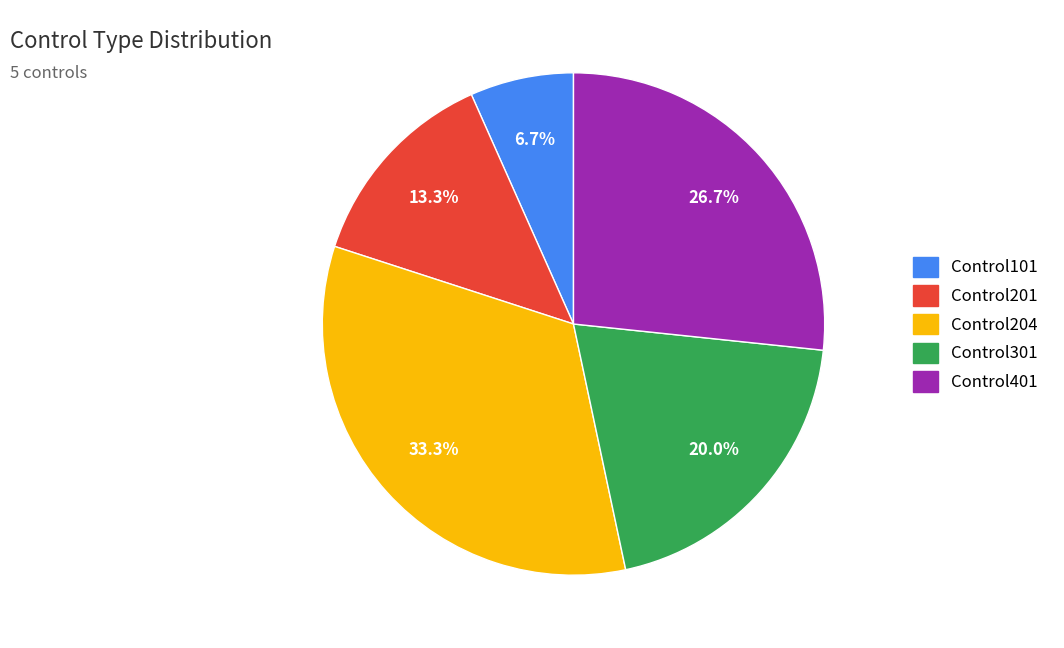

Does any single category account for the majority?

No